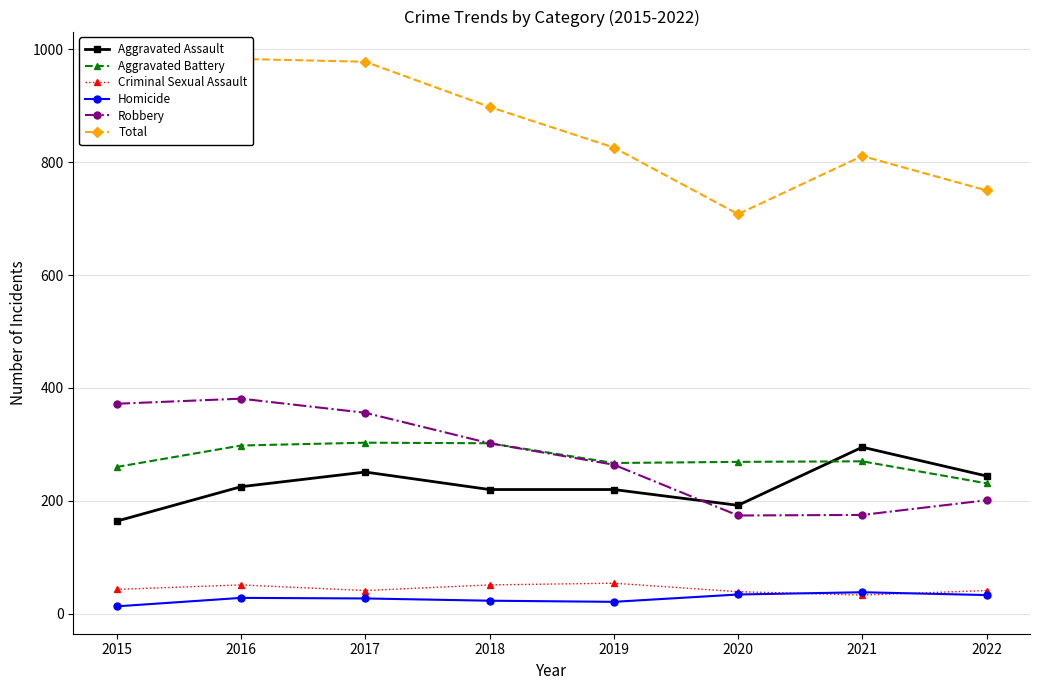

True or false: Aggravated Assault has a value of 33 at 2015.

False